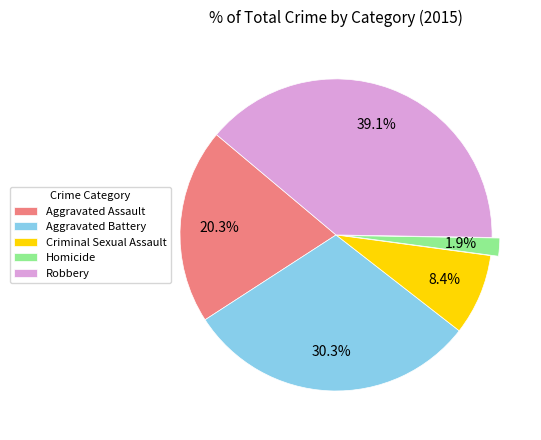

Does any single category account for the majority?

No